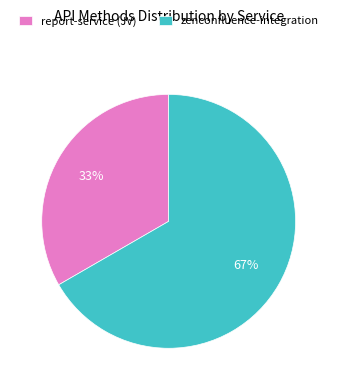

Which category has the biggest portion of the pie?

zenconfluence-integration